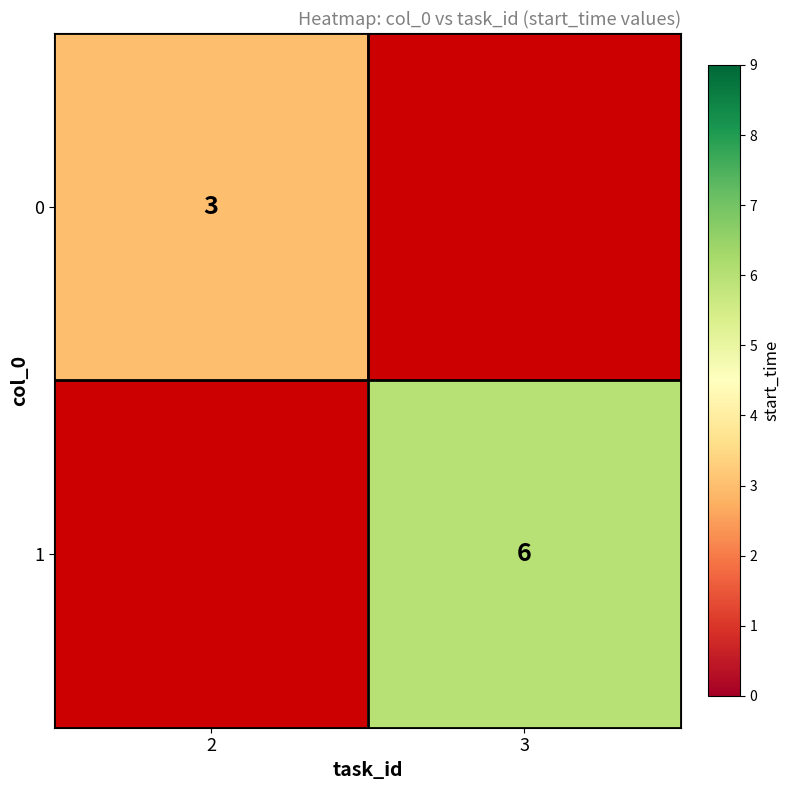

The 1 series shows 4 at 3. True or false?

False